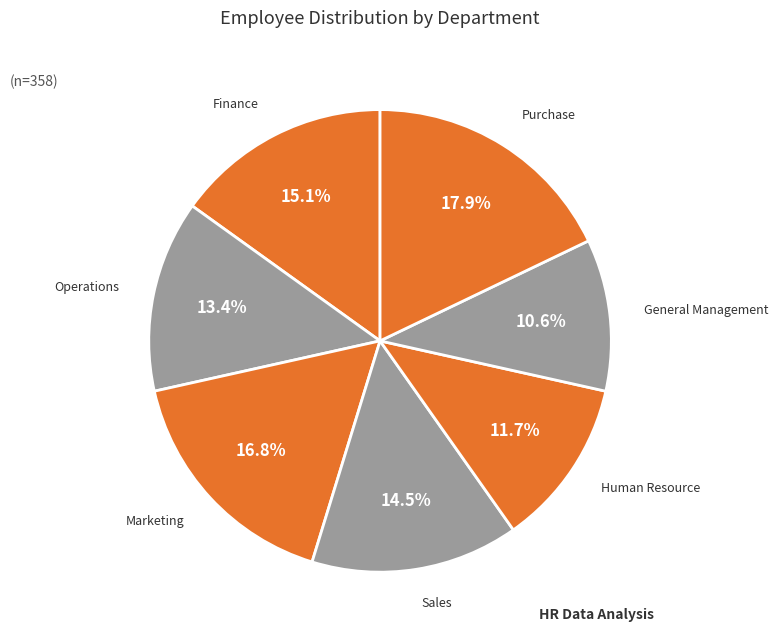

What is the smallest slice in the pie chart?

General Management